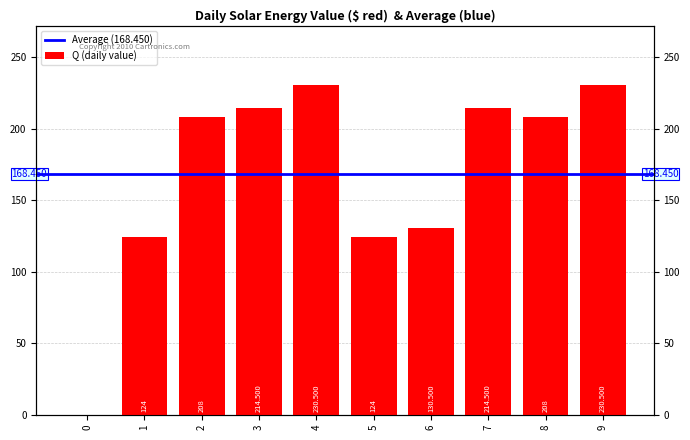

Are the bars grouped side by side (vs. stacked)?

No